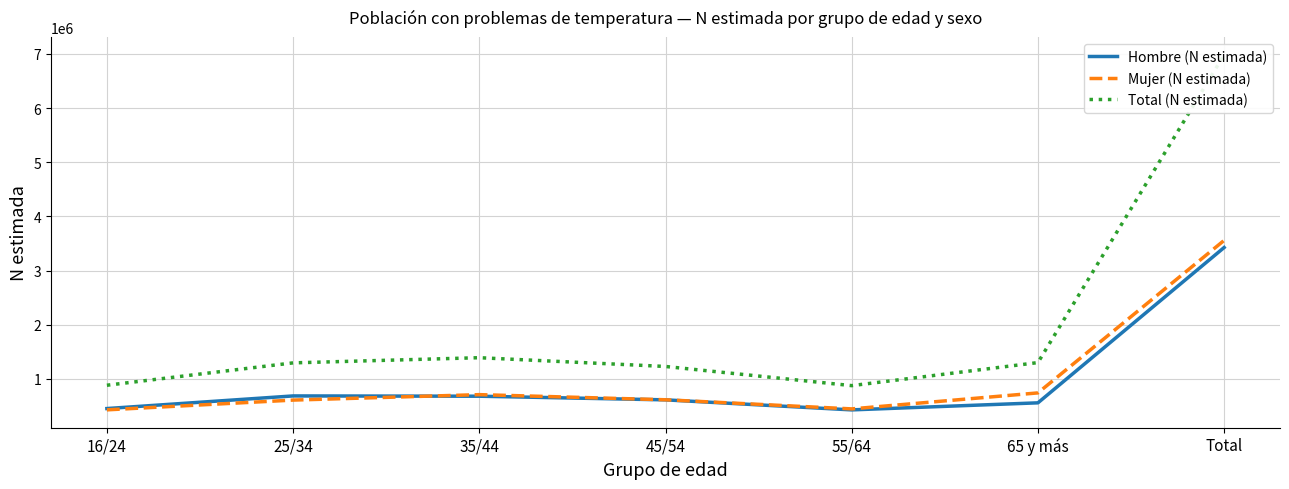

What is the total value across all series at 55/64?

1754458